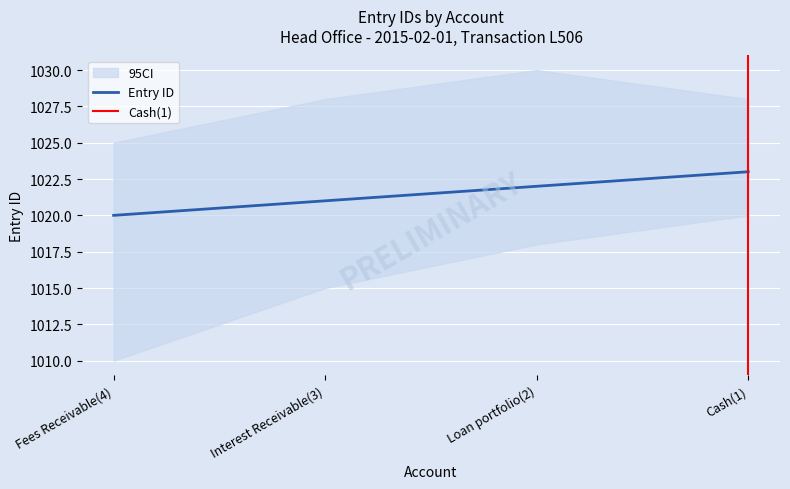

What is the average value?

1022